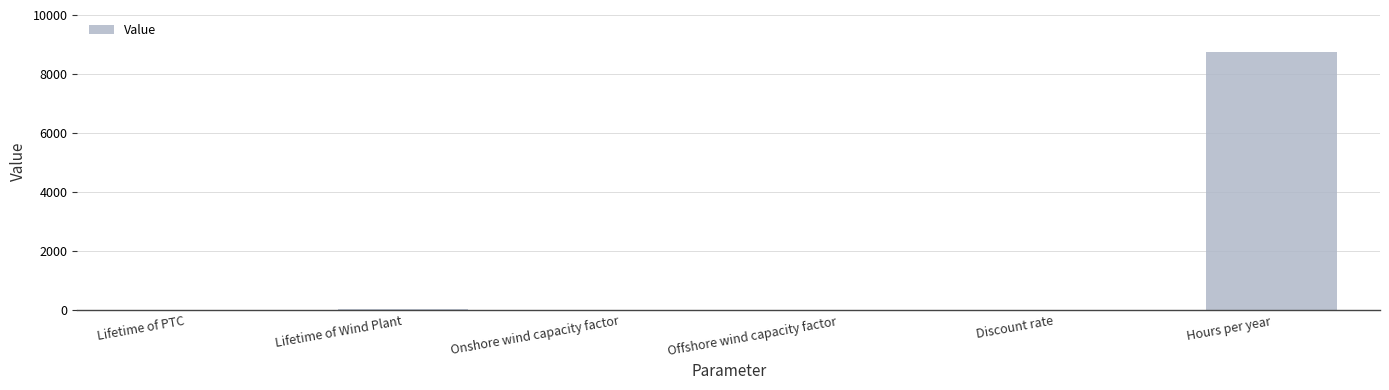

What is the greatest value displayed?

8760.0